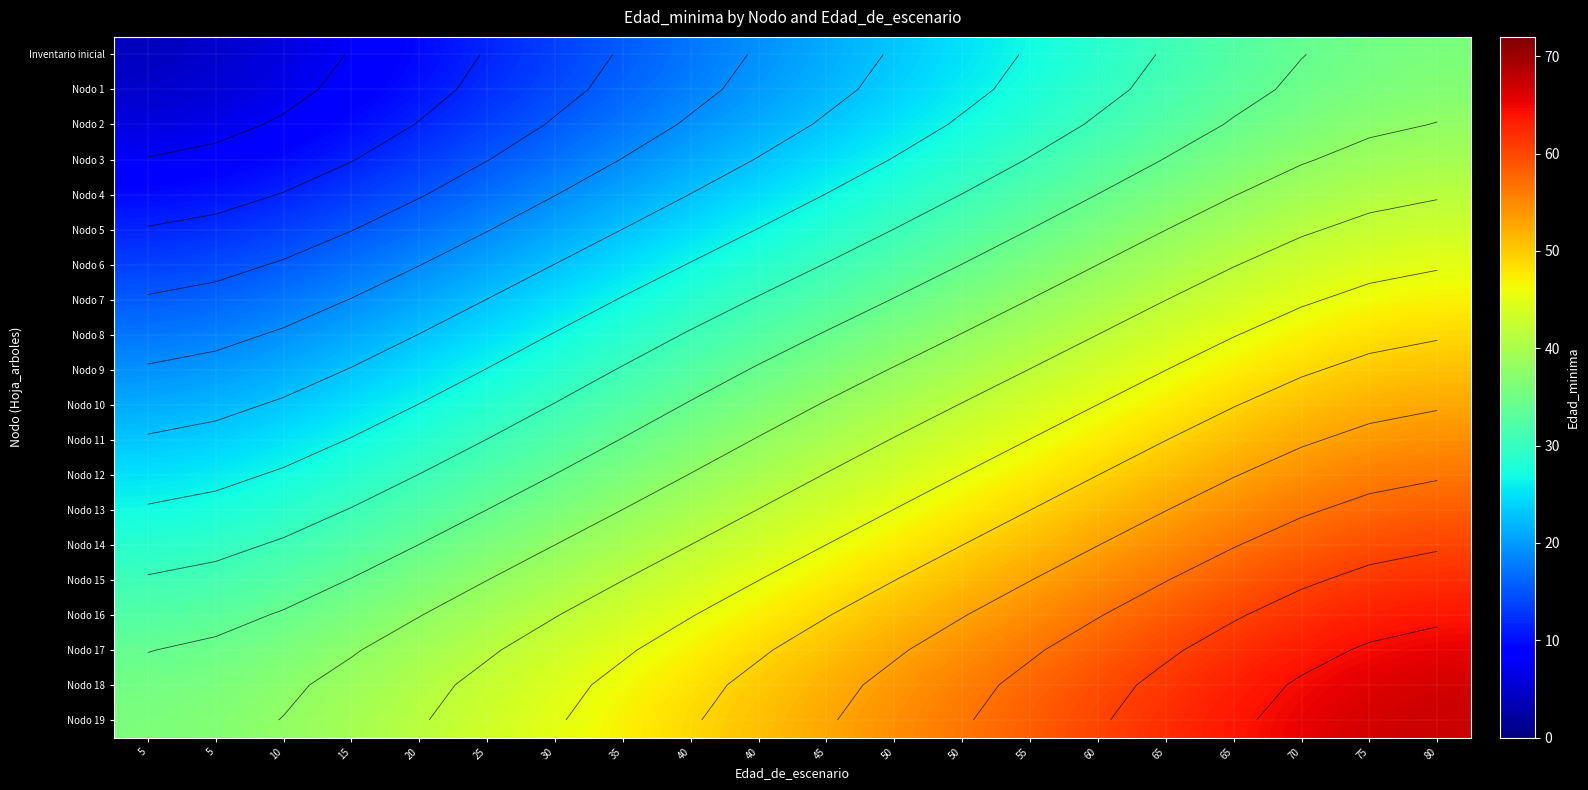

What is the difference between the highest and lowest values at 65?

31.5